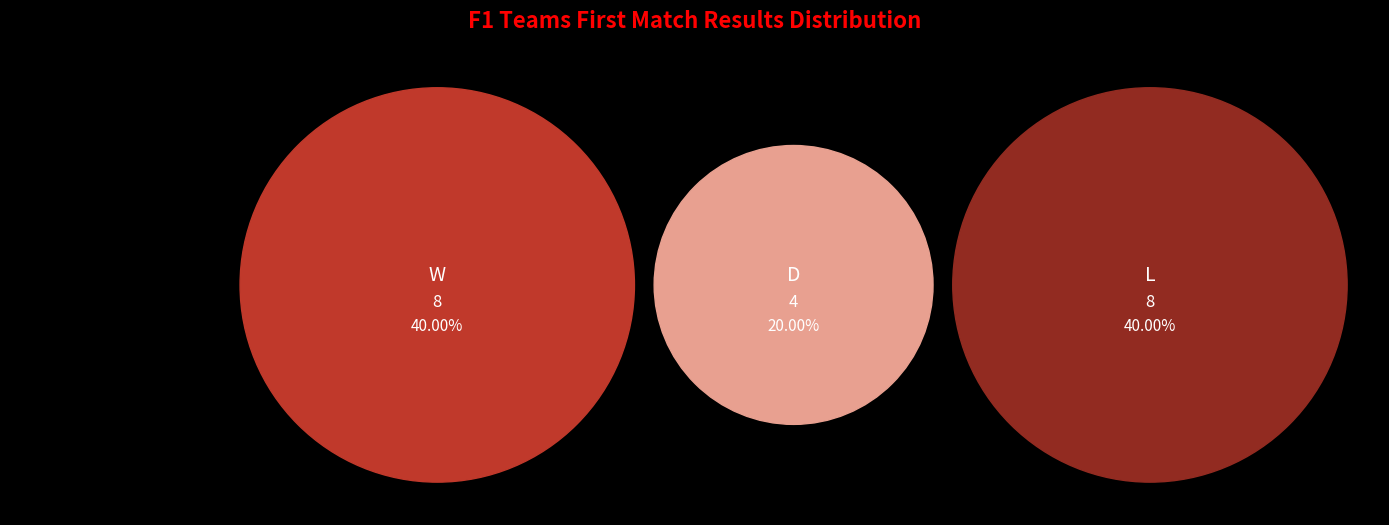

Is it true that L is 39% of the pie?

False